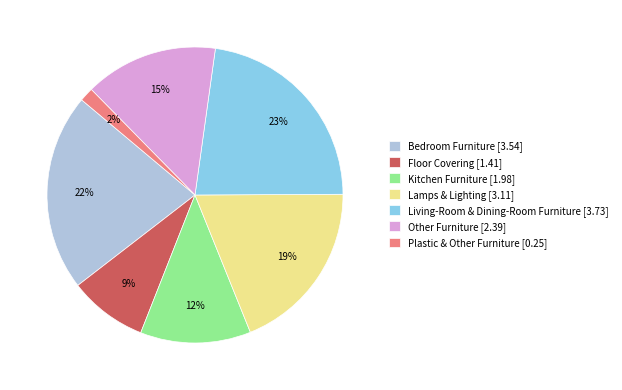

Is there any slice that represents more than half of the pie?

No